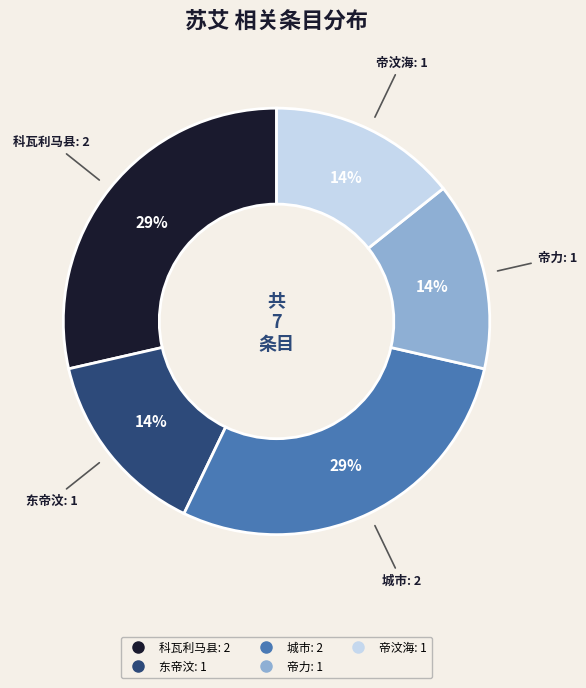

To the nearest percent, what is the average slice percentage?

20%